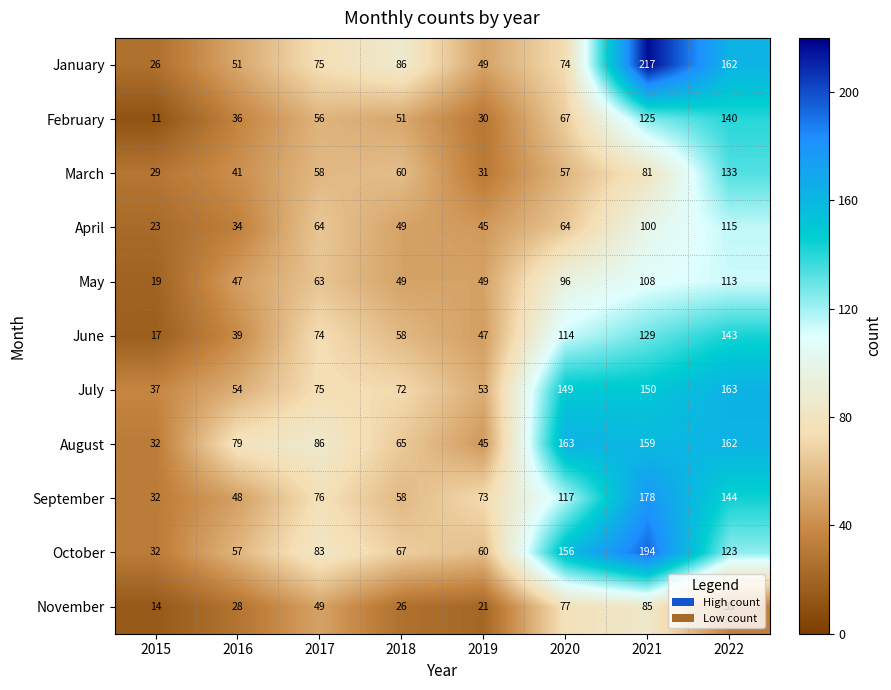

What is the difference between the February values at 2015 and 2017?

45